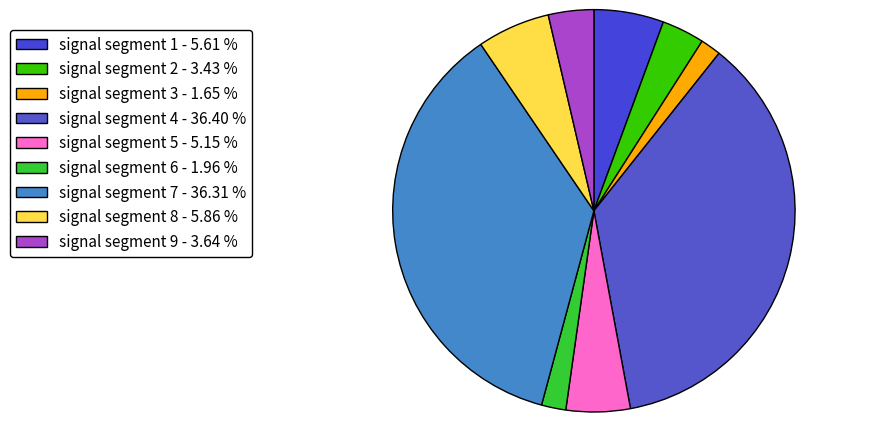

Combined, do signal segment 1 and signal segment 3 account for over 50%?

No